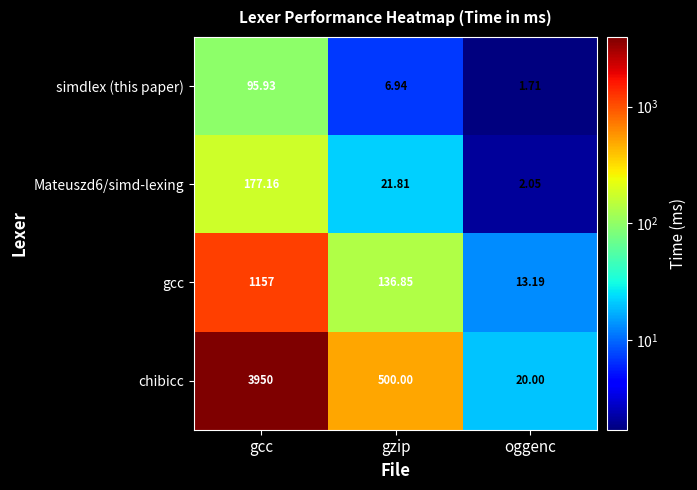

At which category is the sum across all series the highest?

gcc